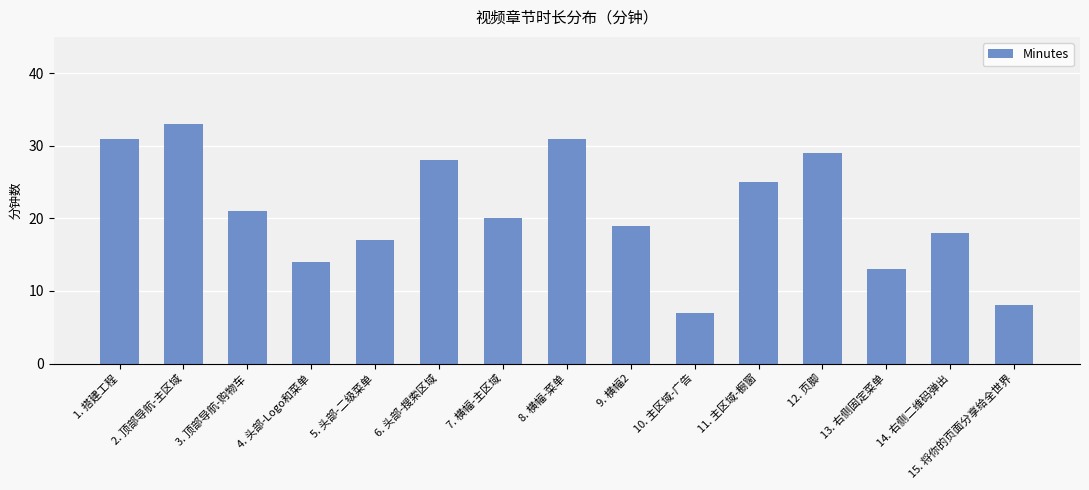

Read the value at 9. 横幅2.

19